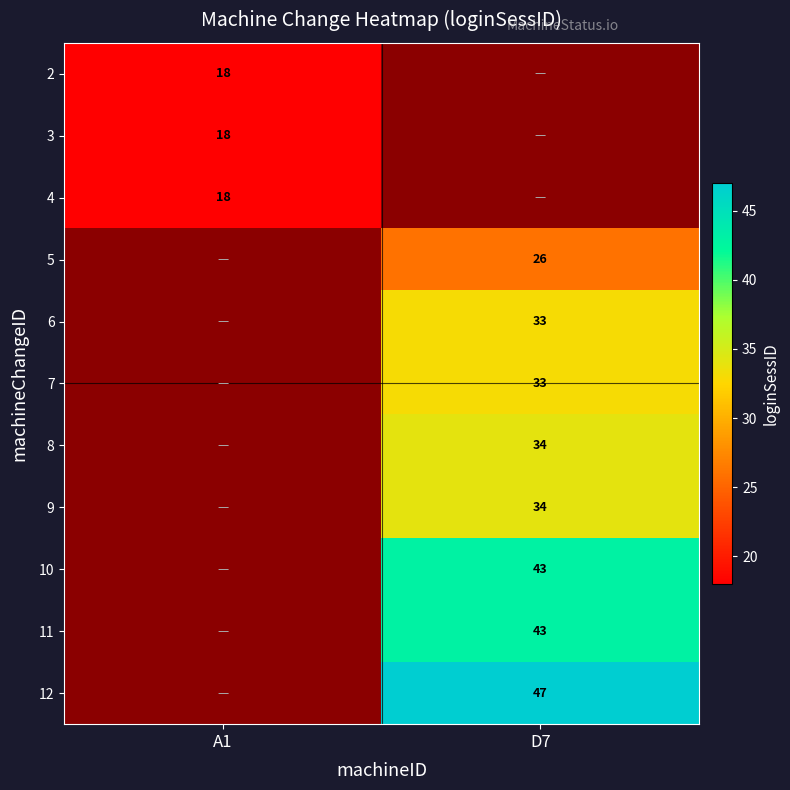

The value of 10 at D7 is 43. True or false?

True